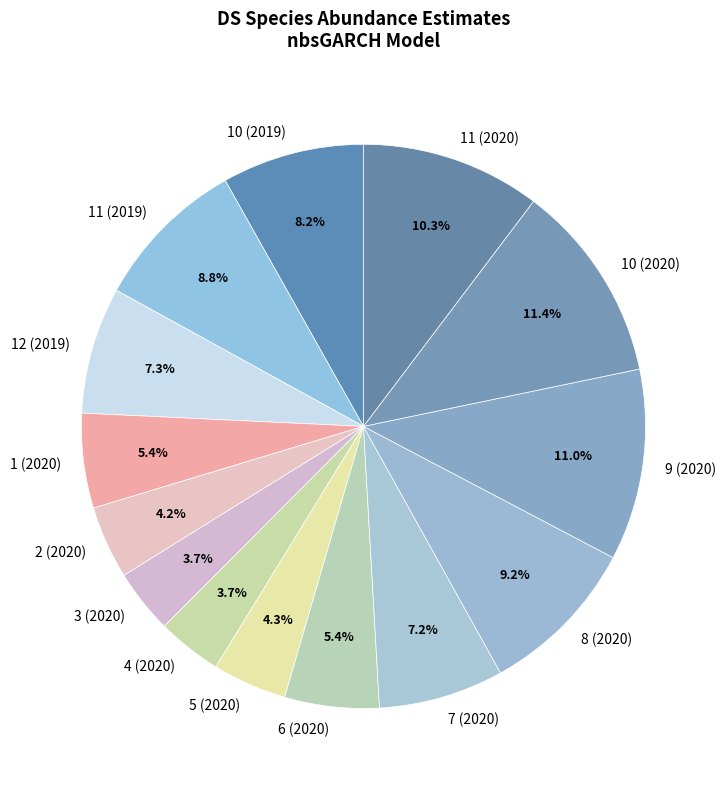

How many segments does this pie chart have?

14